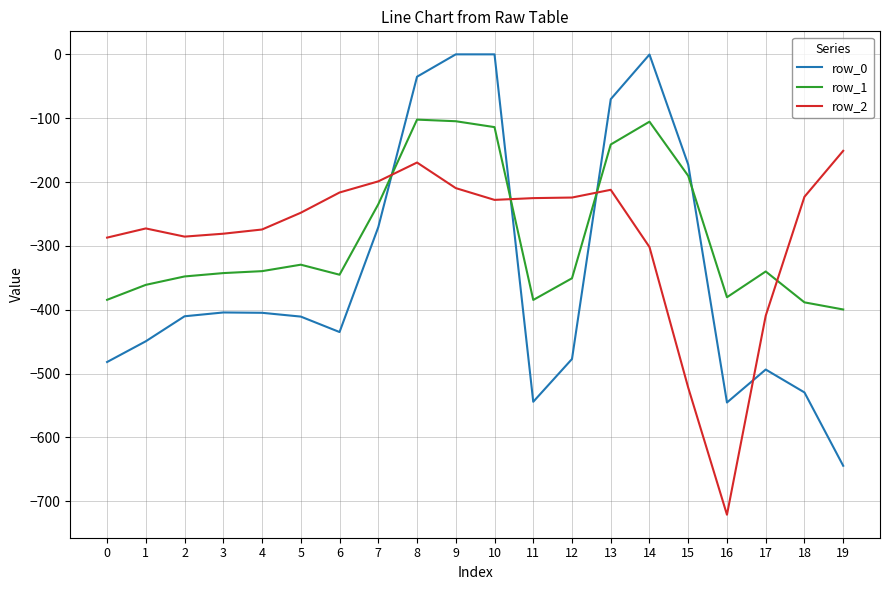

What is the total value across all series at 8?

-306.8